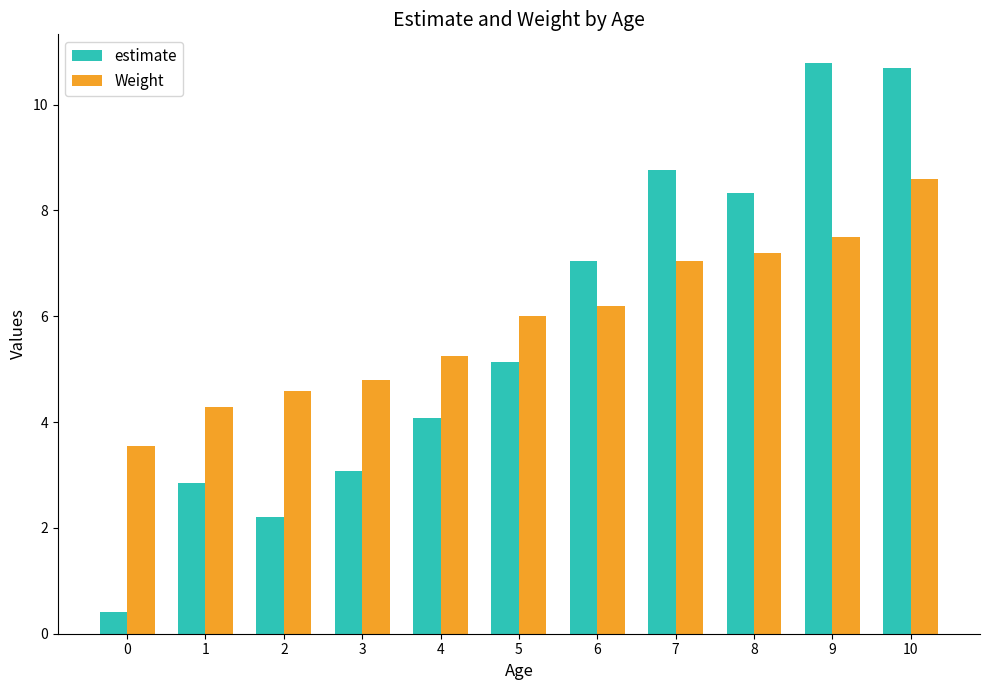

What is the value of the Weight bar at the 8th from the left?

7.0